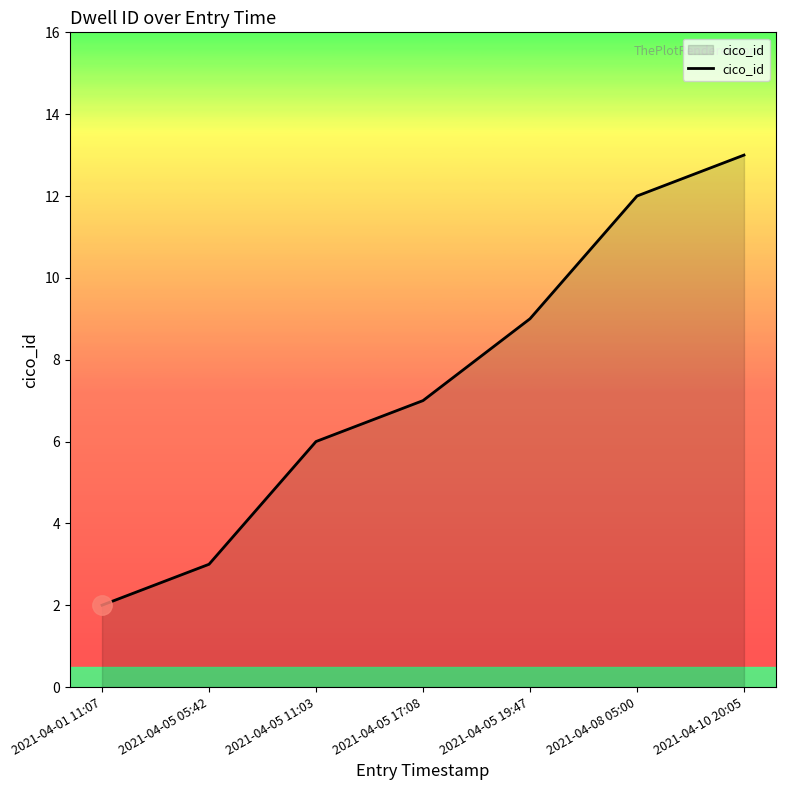

True or false: the data shows 3 at 2021-04-05 05:42.

True